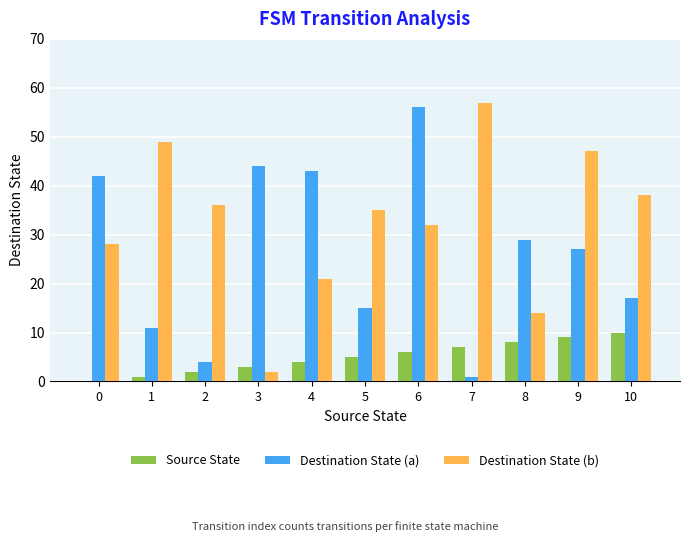

What is the total value across all series at 6?

94